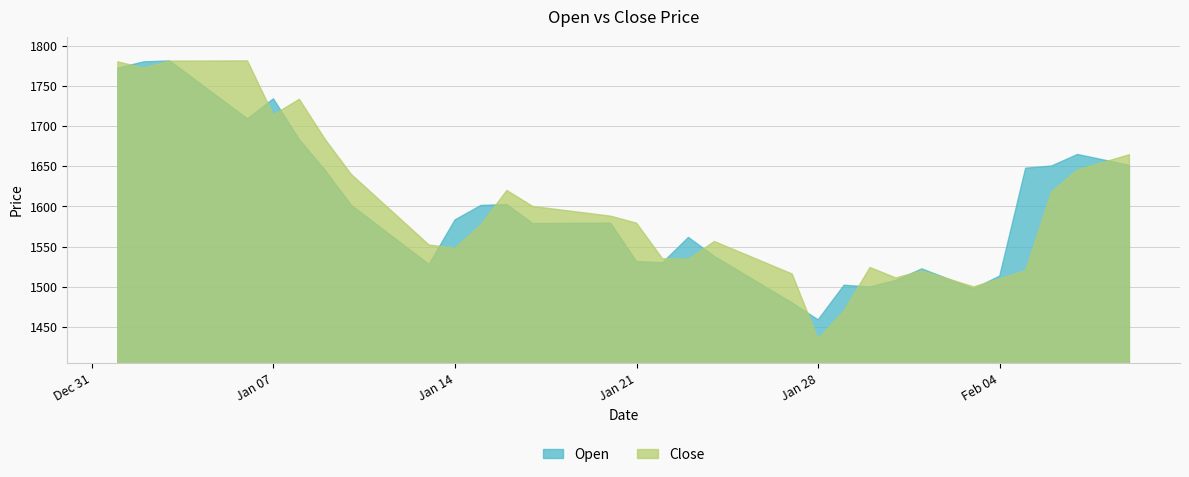

Between 2025-01-23 and 2025-02-07, which series saw the biggest shift?

Close